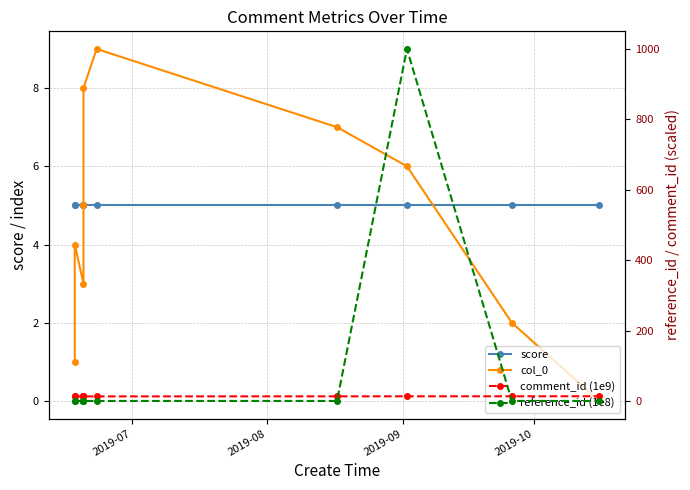

True or false: comment_id (1e9) and score intersect in this chart.

False